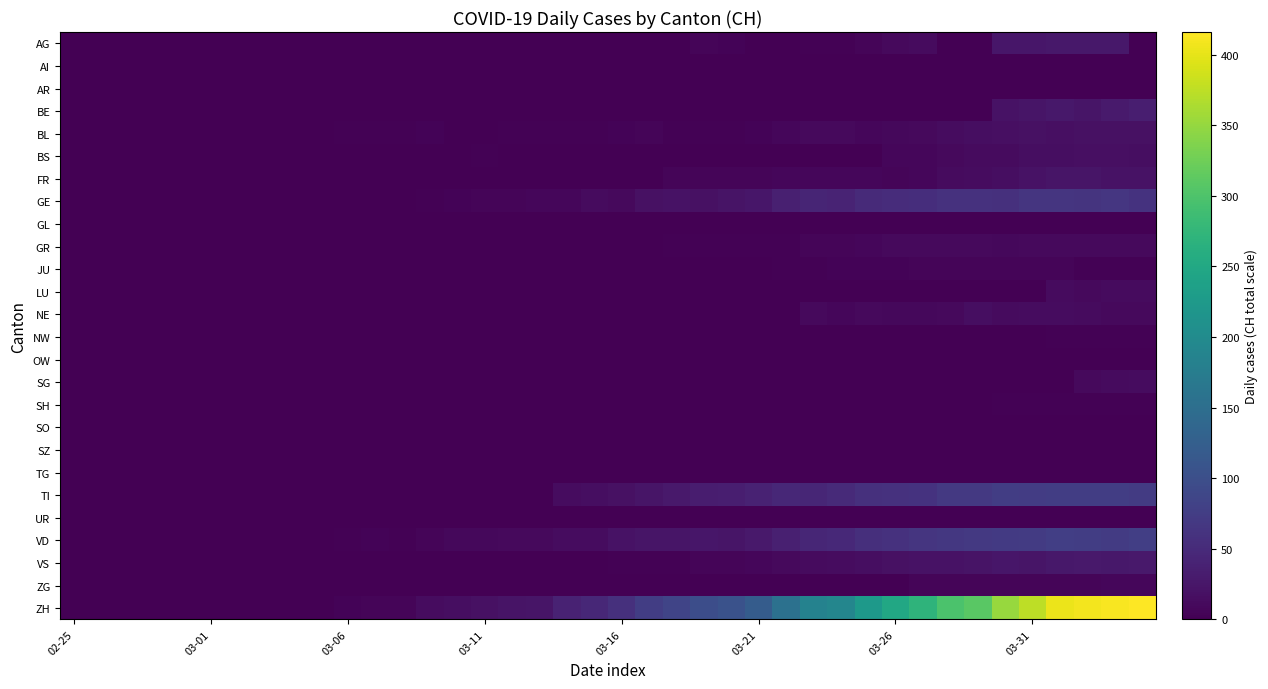

List the series in order of their peak value, lowest first.

AI, AR, GL, OW, SO, SZ, TG, UR, NW, SH, JU, ZG, GR, LU, SG, NE, BS, BL, FR, AG, VS, BE, GE, TI, VD, ZH